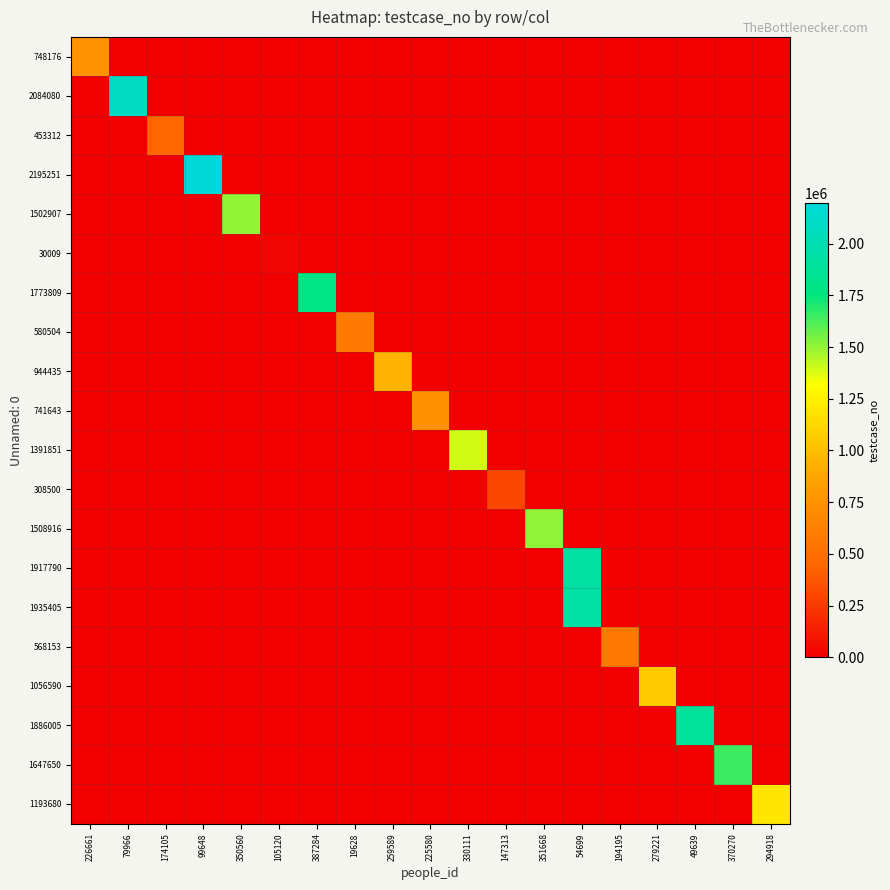

At which category is the sum across all series the highest?

54699